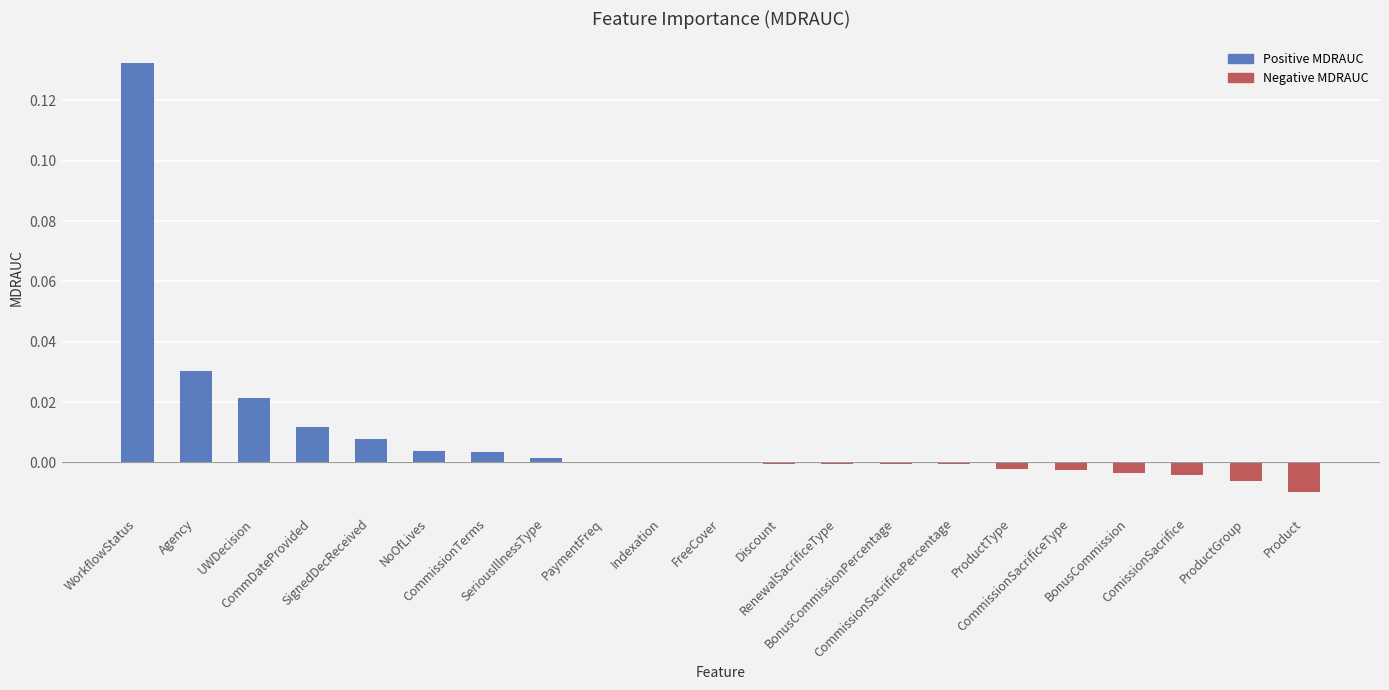

List the labels in order of value, smallest first.

Product, ProductGroup, ComissionSacrifice, BonusCommission, CommissionSacrificeType, ProductType, CommissionSacrificePercentage, Discount, RenewalSacrificeType, BonusCommissionPercentage, FreeCover, PaymentFreq, Indexation, SeriousIllnessType, CommissionTerms, NoOfLives, SignedDecReceived, CommDateProvided, UWDecision, Agency, WorkflowStatus